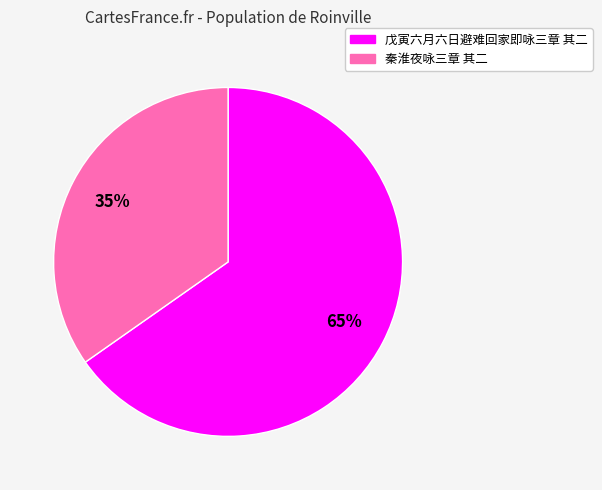

Is it true that 秦淮夜咏三章 其二 is 35% of the pie?

True